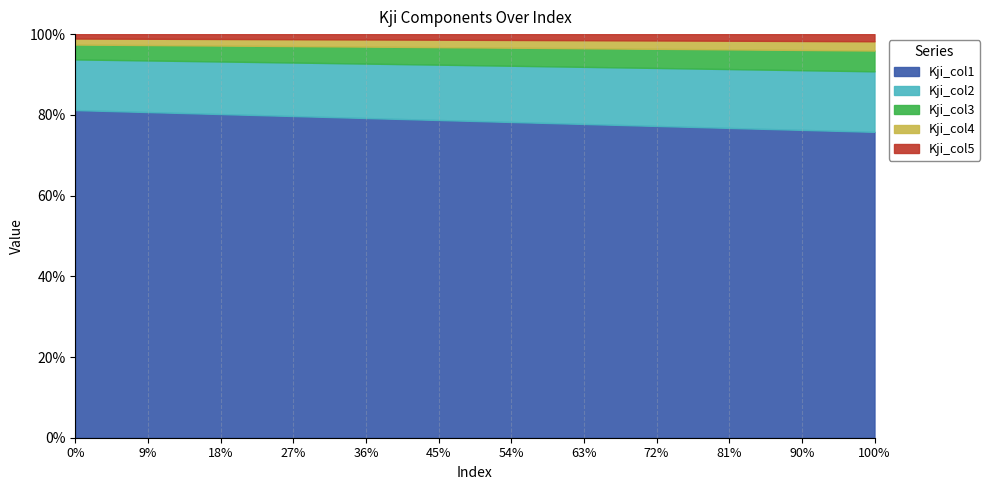

What is the total value across all series at 2?

329.3